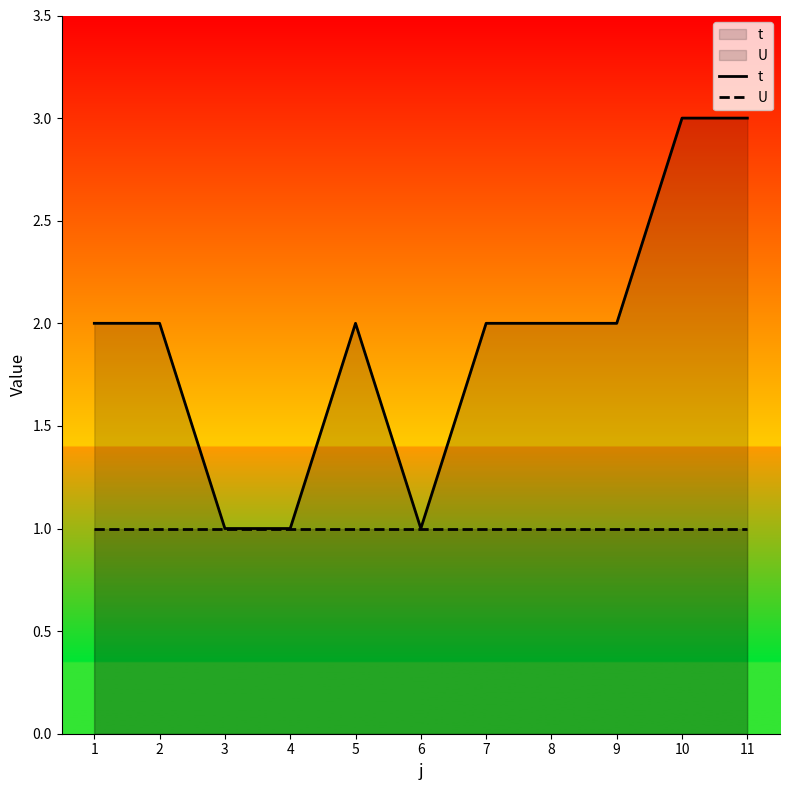

True or false: t and U cross at least once.

False